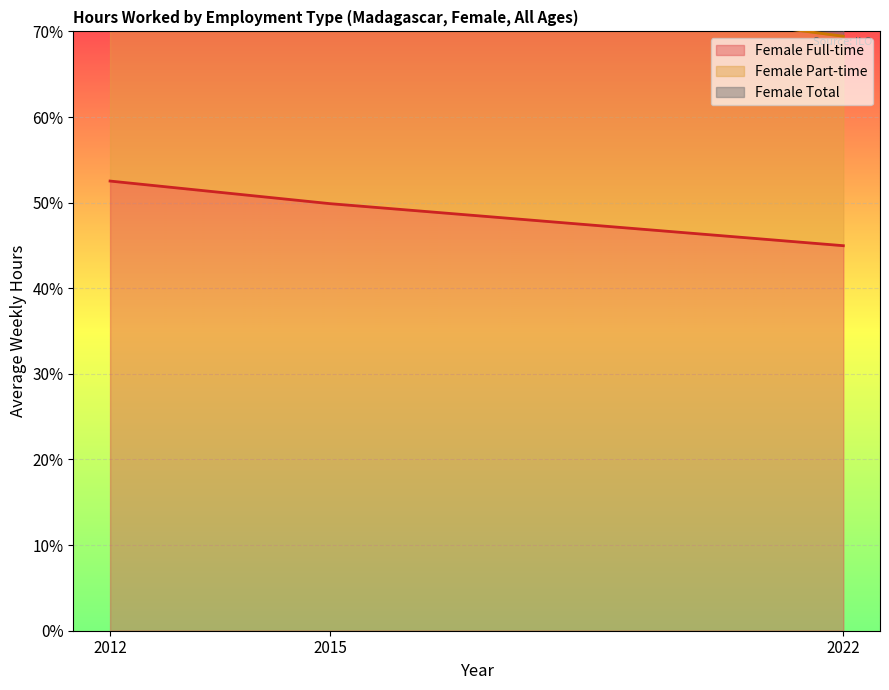

List the series in order of their peak value, highest first.

Female Part-time, Female Total, Female Full-time